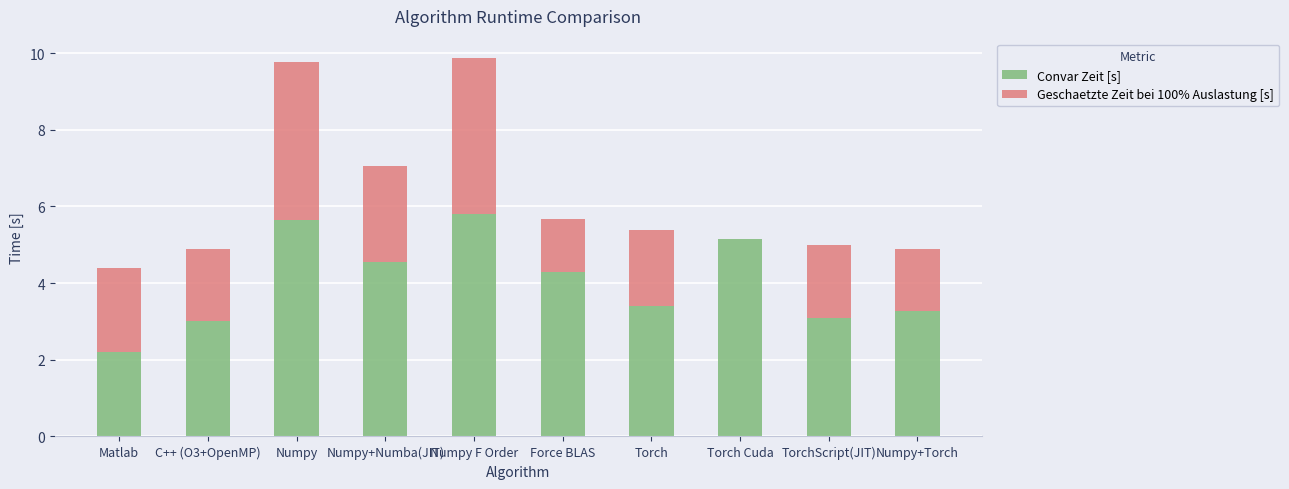

The Convar Zeit [s] series shows 9.7 at Numpy F Order. True or false?

False